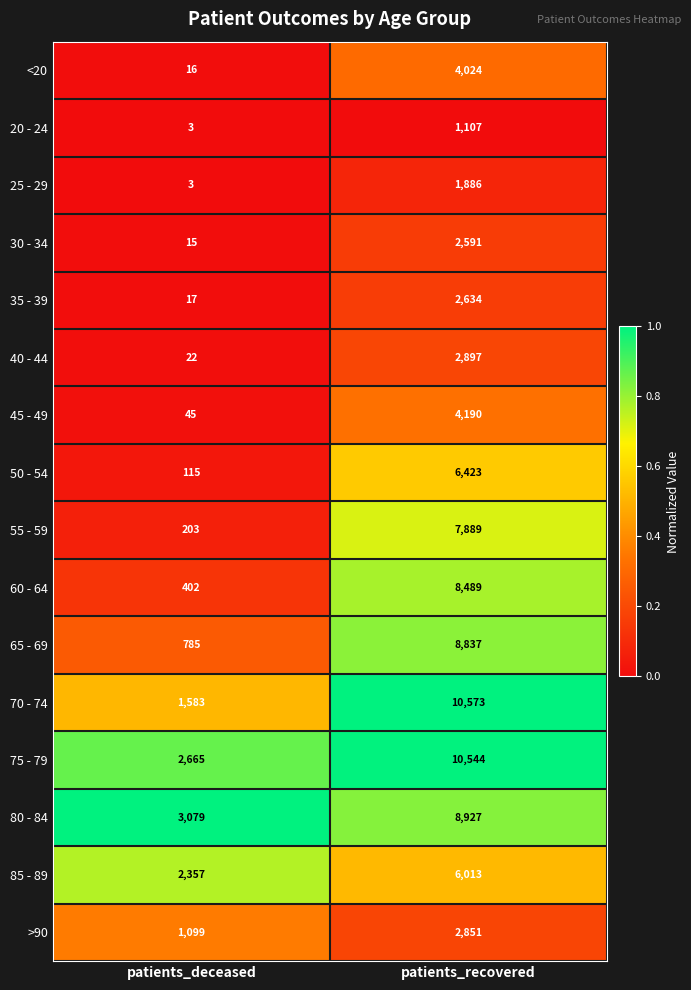

Which series has the widest spread of values?

70 - 74